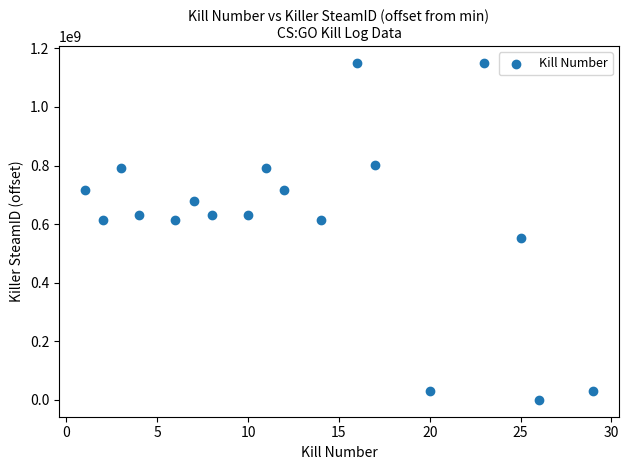

What Y value in the scatter plot is closest to 575063338?

550913844